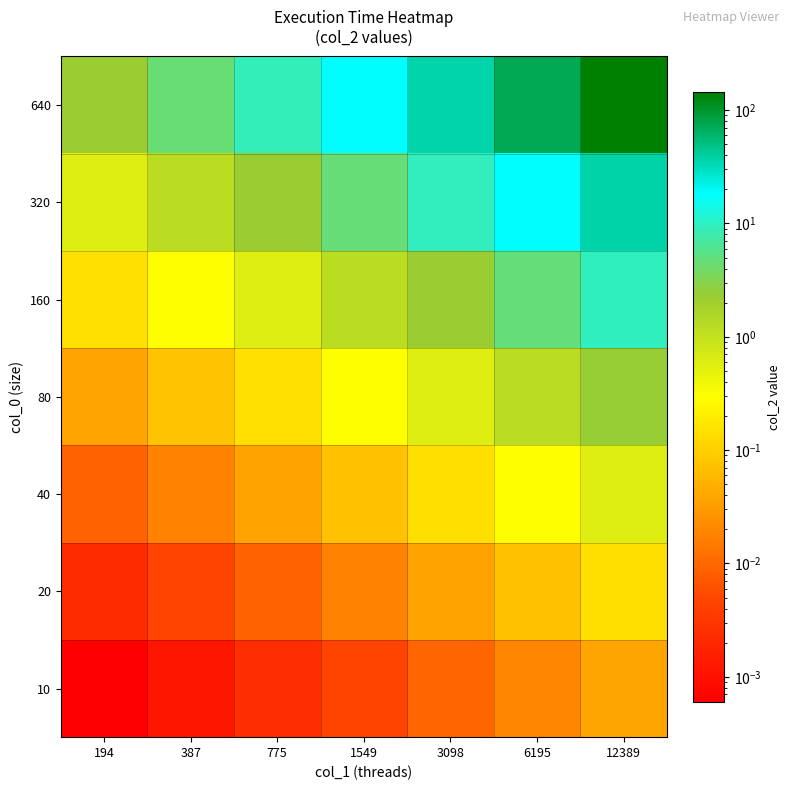

Reading left to right, extract all data points from this chart.

10: 194=0.0	387=0.0	775=0.0	1549=0.0	3098=0.0	6195=0.0	12389=0.0
20: 194=0.0	387=0.0	775=0.0	1549=0.0	3098=0.0	6195=0.1	12389=0.1
40: 194=0.0	387=0.0	775=0.0	1549=0.1	3098=0.1	6195=0.3	12389=0.6
80: 194=0.0	387=0.1	775=0.1	1549=0.3	3098=0.6	6195=1.2	12389=2.4
160: 194=0.1	387=0.3	775=0.6	1549=1.2	3098=2.4	6195=4.7	12389=9.4
320: 194=0.6	387=1.2	775=2.3	1549=4.6	3098=9.3	6195=18.5	12389=37.0
640: 194=2.3	387=4.5	775=9.1	1549=18.1	3098=36.2	6195=72.5	12389=144.9